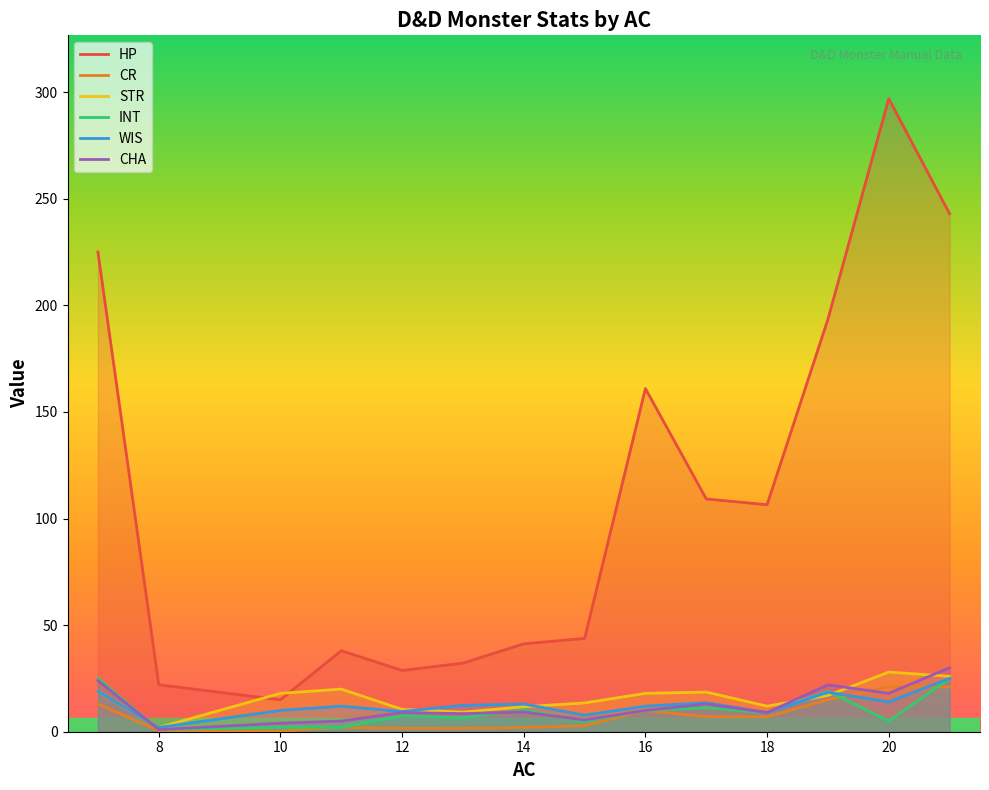

What is the sum of all WIS values?

177.7